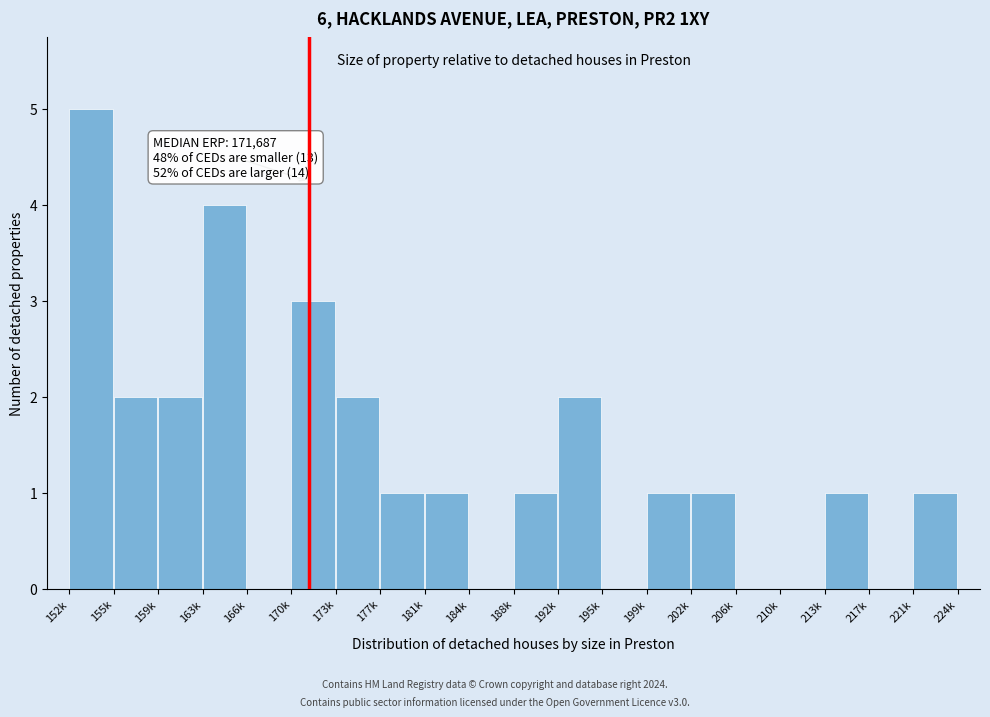

Reading right to left, transcribe all the data shown in this chart.

221k=1	217k=0	213k=1	210k=0	206k=0	202k=1	199k=1	195k=0	192k=2	188k=1	184k=0	181k=1	177k=1	173k=2	170k=3	166k=0	163k=4	159k=2	155k=2	152k=5